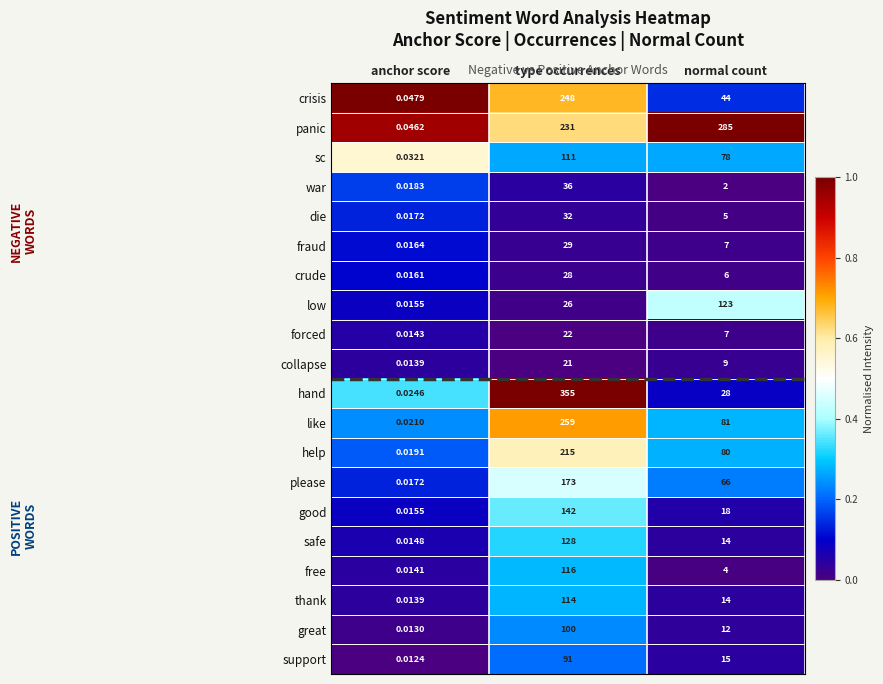

At which label is crude closest to 14?

normal count